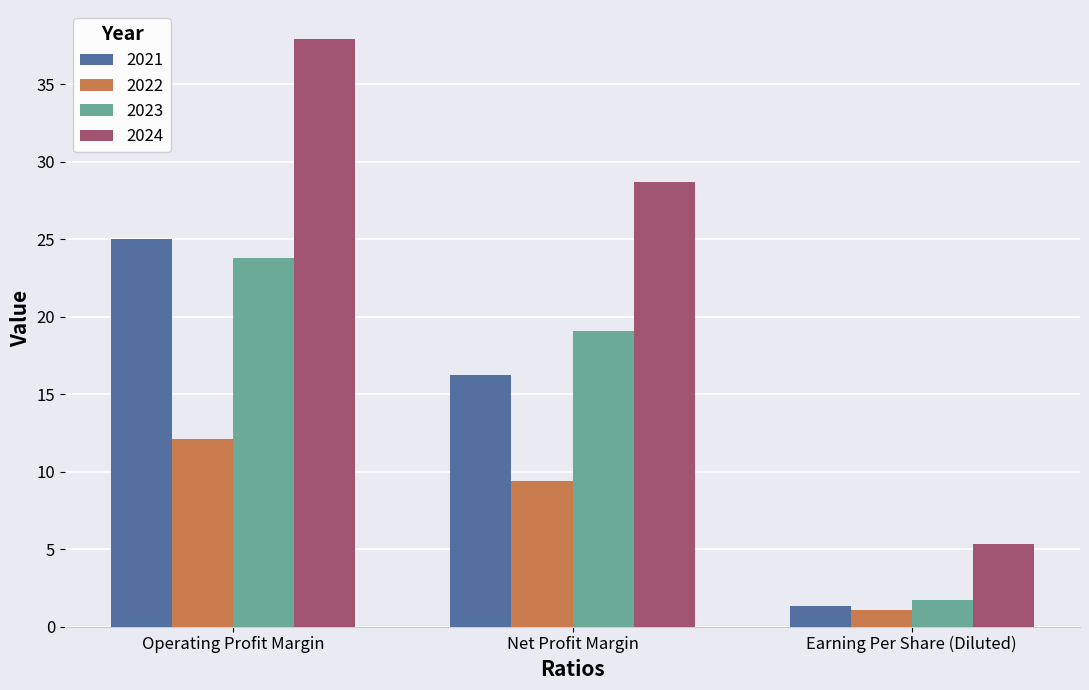

What is the label of the 1st bar from the right?

Earning Per Share (Diluted)